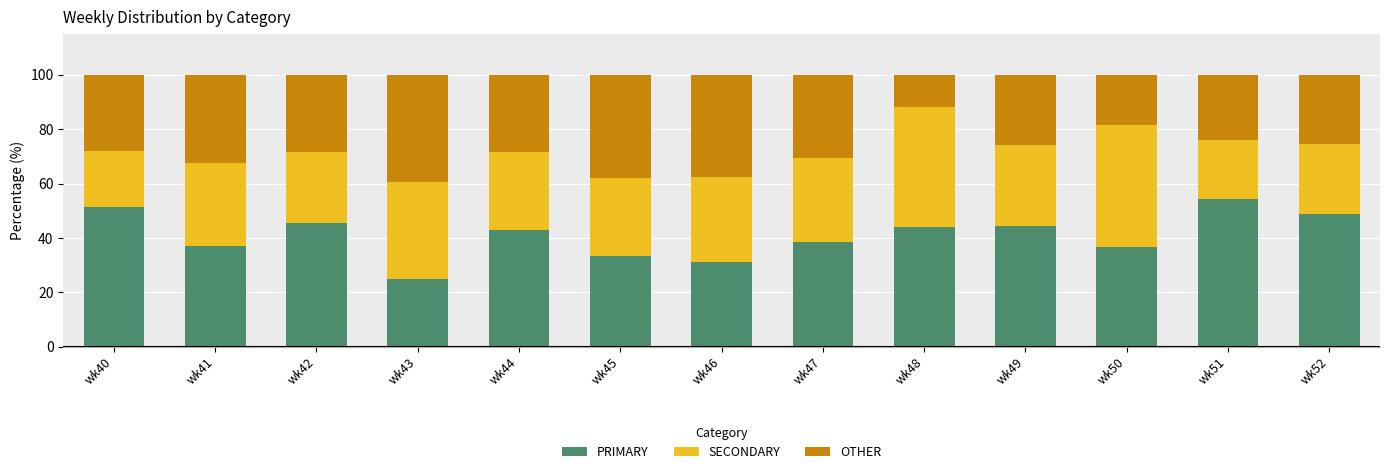

What is the total value across all series at wk43?

100.0